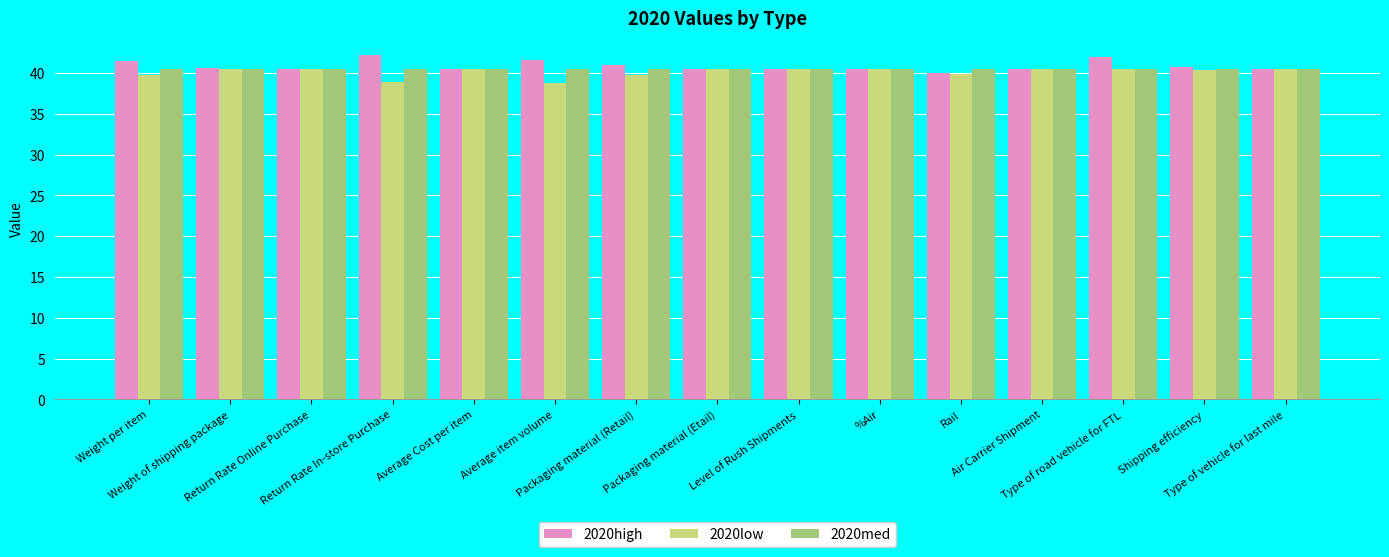

What is the maximum value for 2020med?

40.6